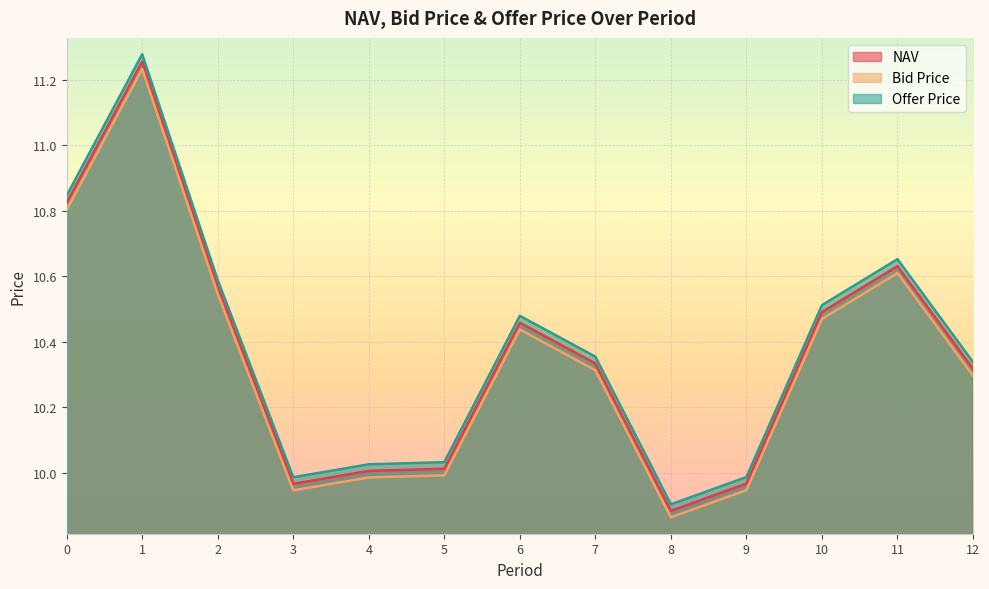

What is the minimum value for Offer Price?

9.9